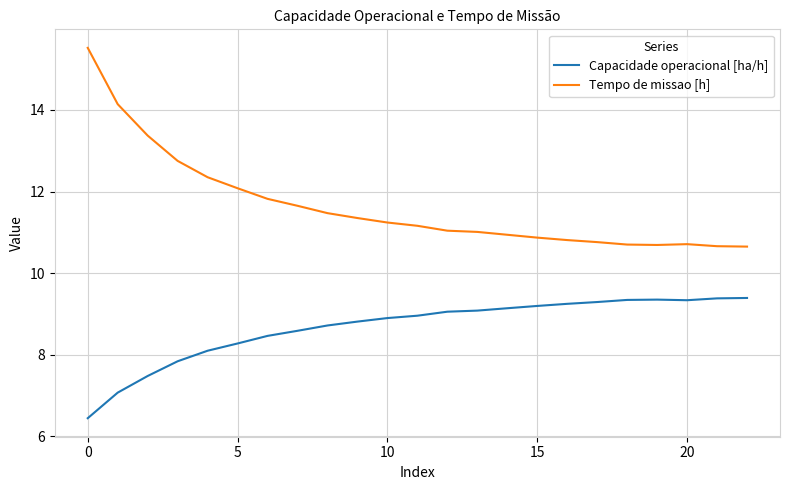

Does the chart display data point markers on the line(s)?

No